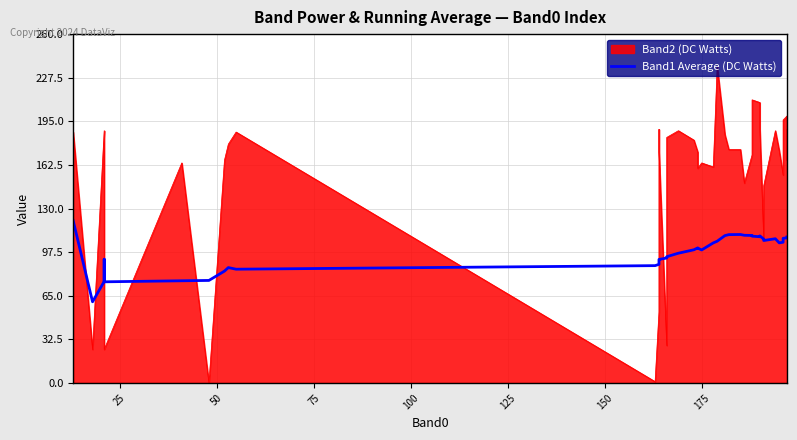

How many lines are shown in the chart?

1